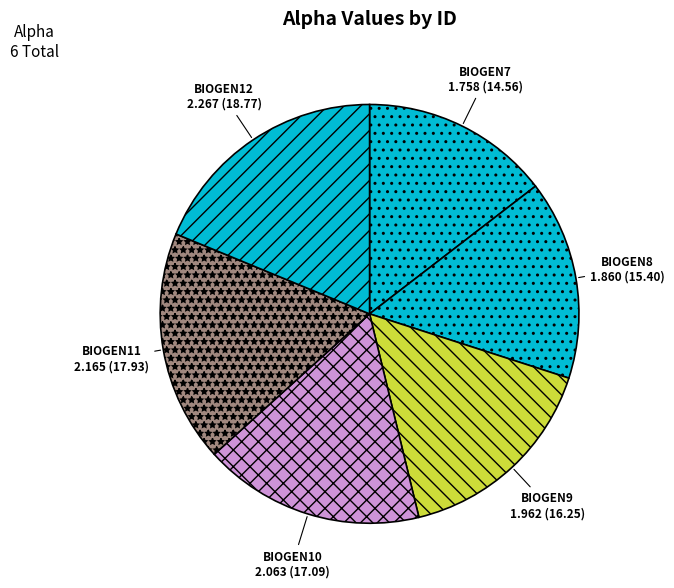

The BIOGEN10 slice represents 23% of the pie. True or false?

False